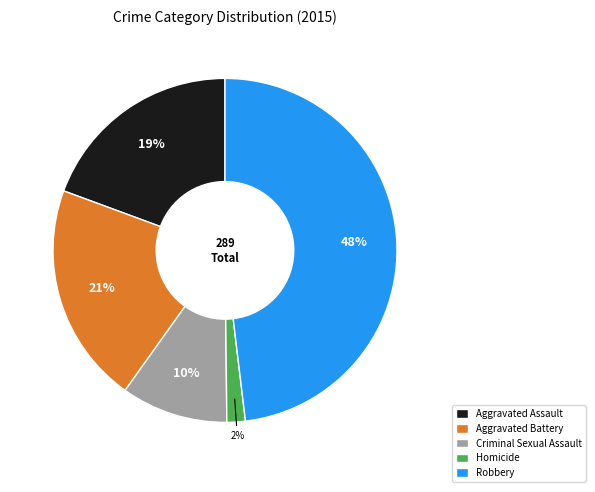

Between Aggravated Battery and Criminal Sexual Assault, which is larger?

Aggravated Battery